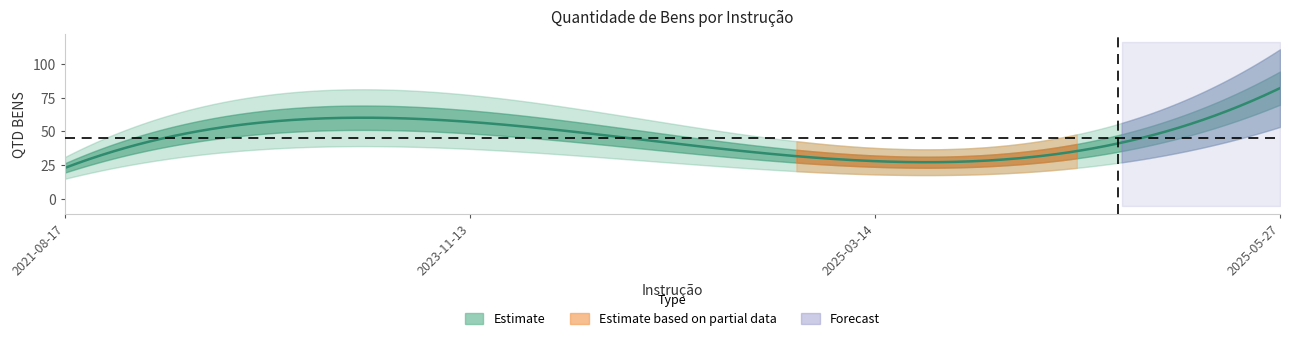

Reading left to right, what are all the values shown in this chart?

2021-08-17=23	2023-11-13=57	2025-03-14=28	2025-05-27=82